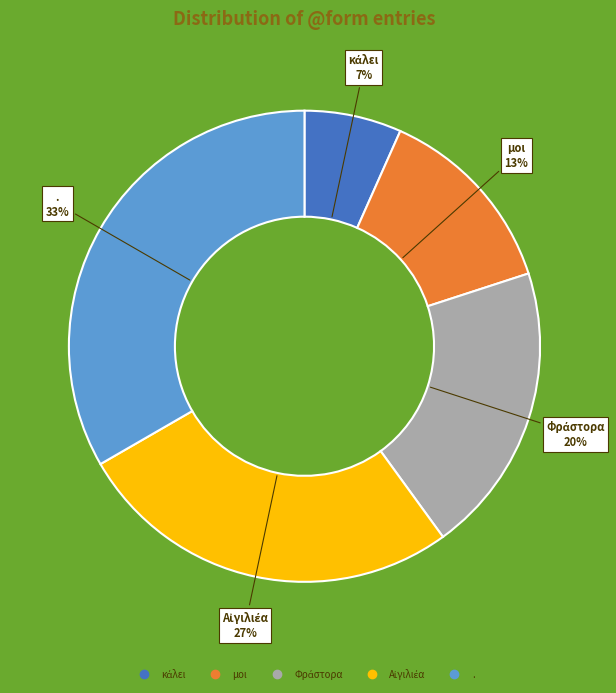

How many slices are in this pie chart?

5